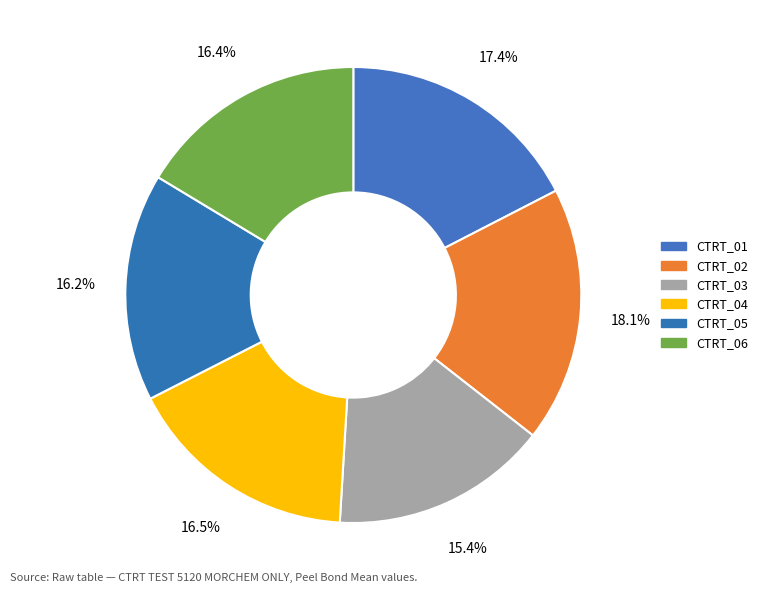

True or false: CTRT_03 accounts for 8% of the total.

False